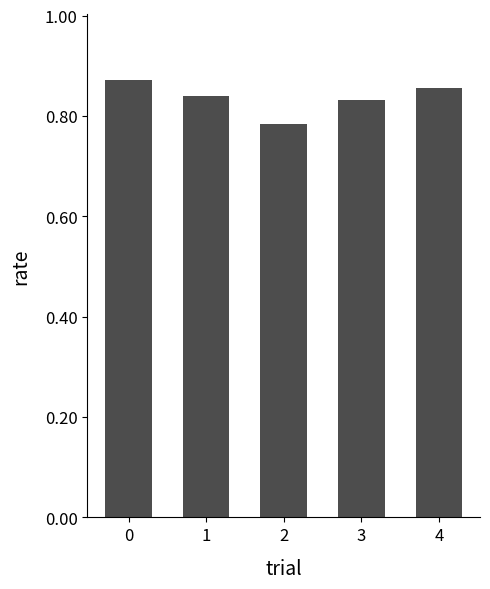

Between 4 and 3, which is larger?

4